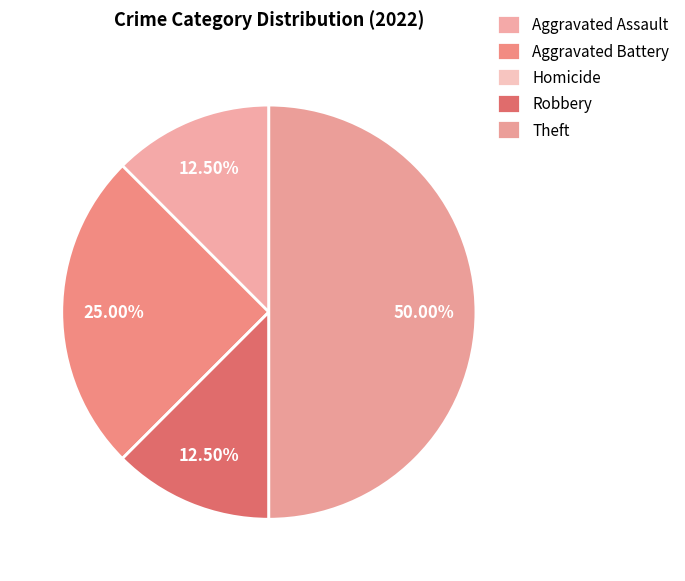

To the nearest percent, what percentage of the pie is Robbery?

12%